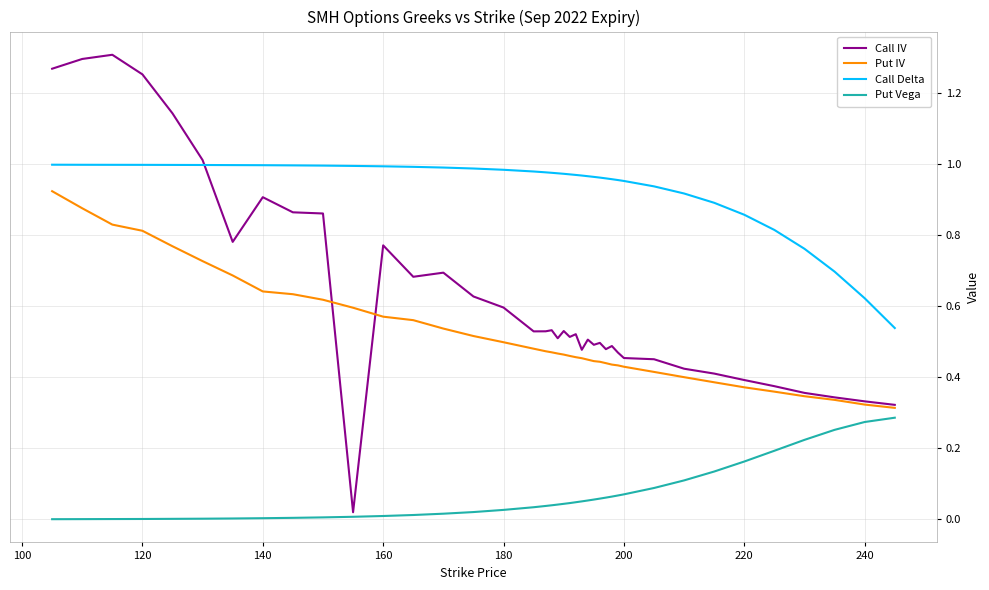

Which series has the largest range (max minus min)?

Call IV